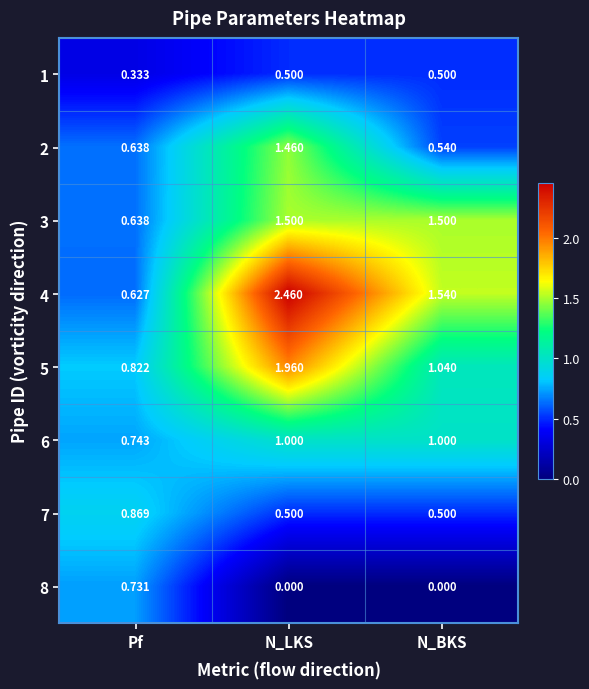

Count the number of categories in the chart.

3